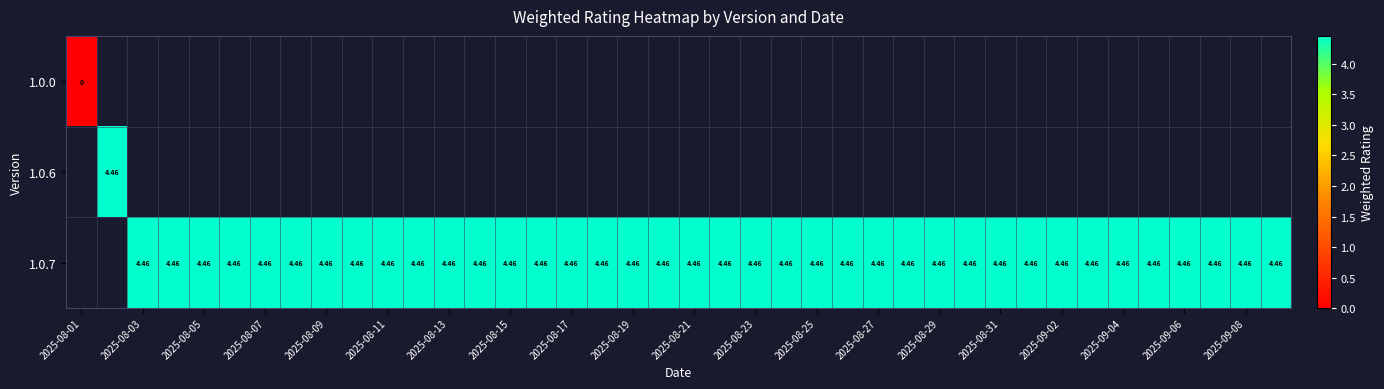

Which category has the lowest value in the 1.0.6 series?

2025-08-01